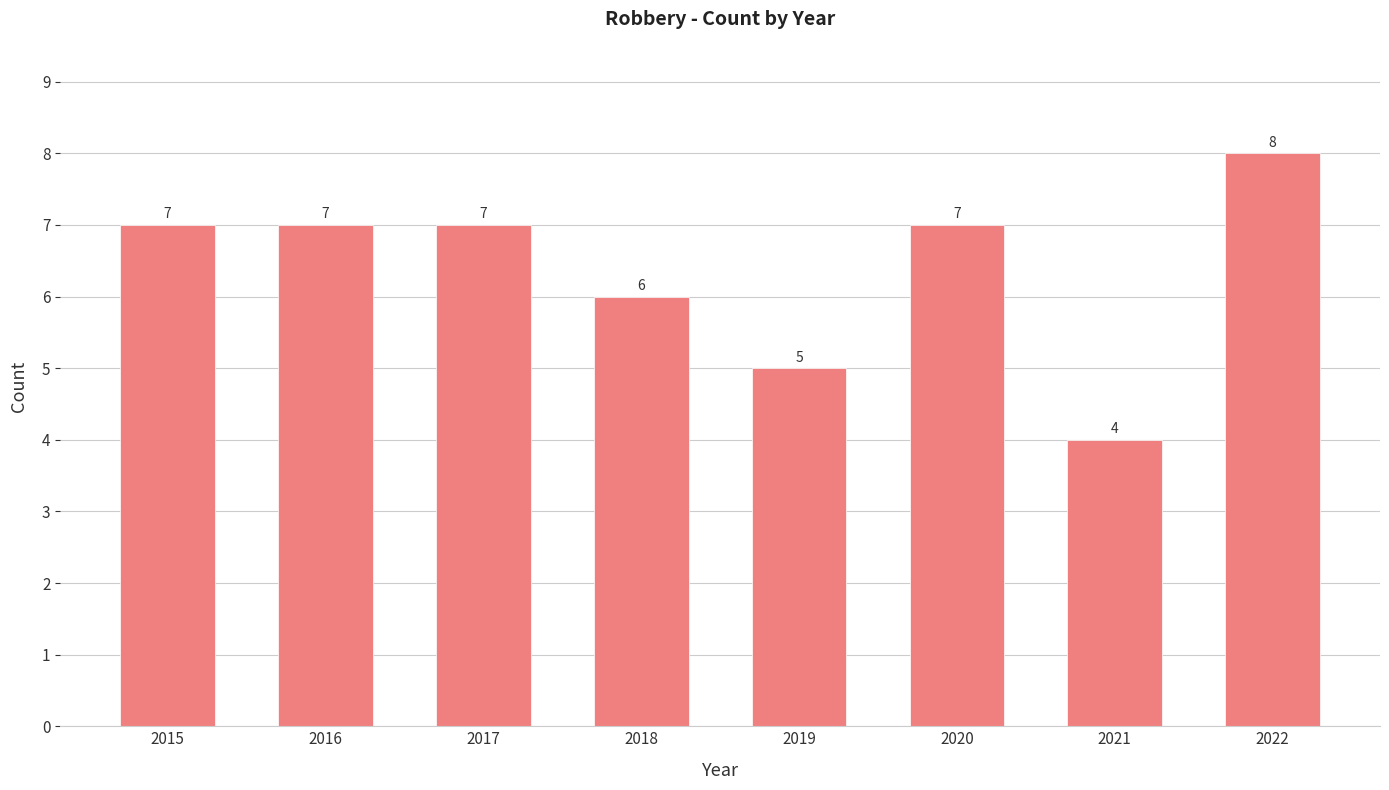

Approximately how many times larger is the value at 2021 compared to 2022?

0.5